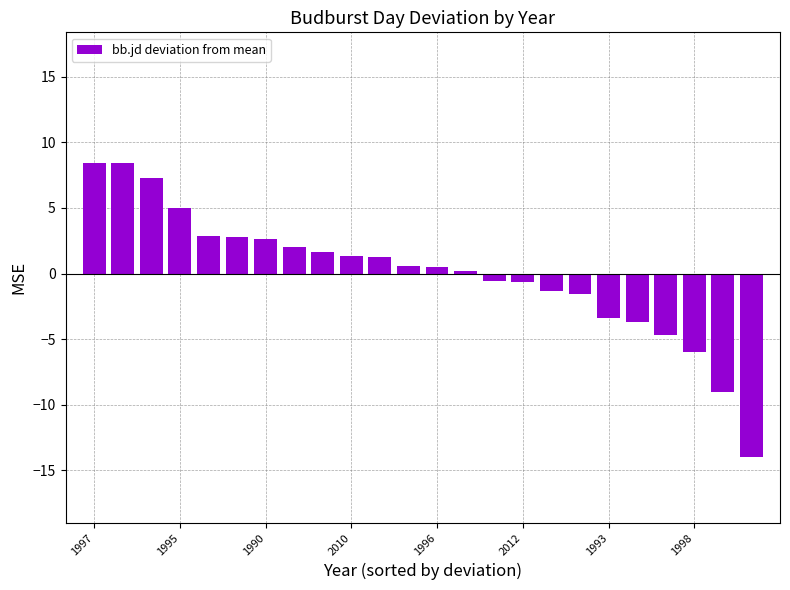

What is the difference between the maximum and minimum values?

22.4